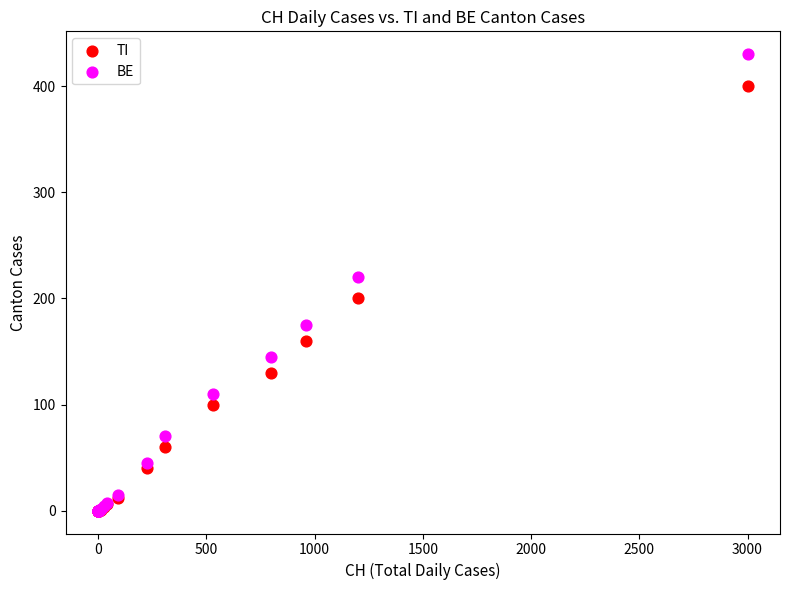

Across all series, what Y value is closest to 215?

220